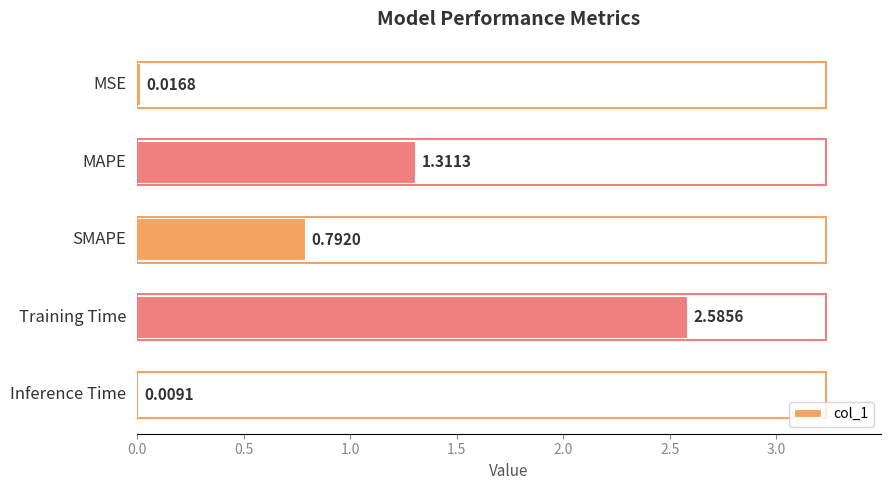

How many distinct data groups are displayed?

1